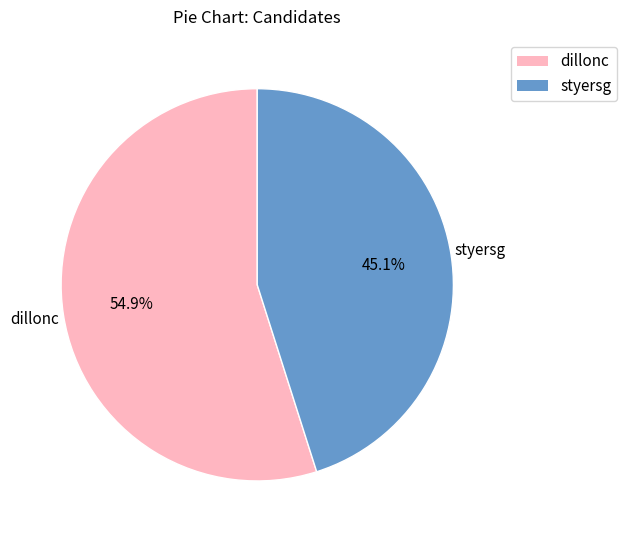

Which category has the biggest portion of the pie?

dillonc